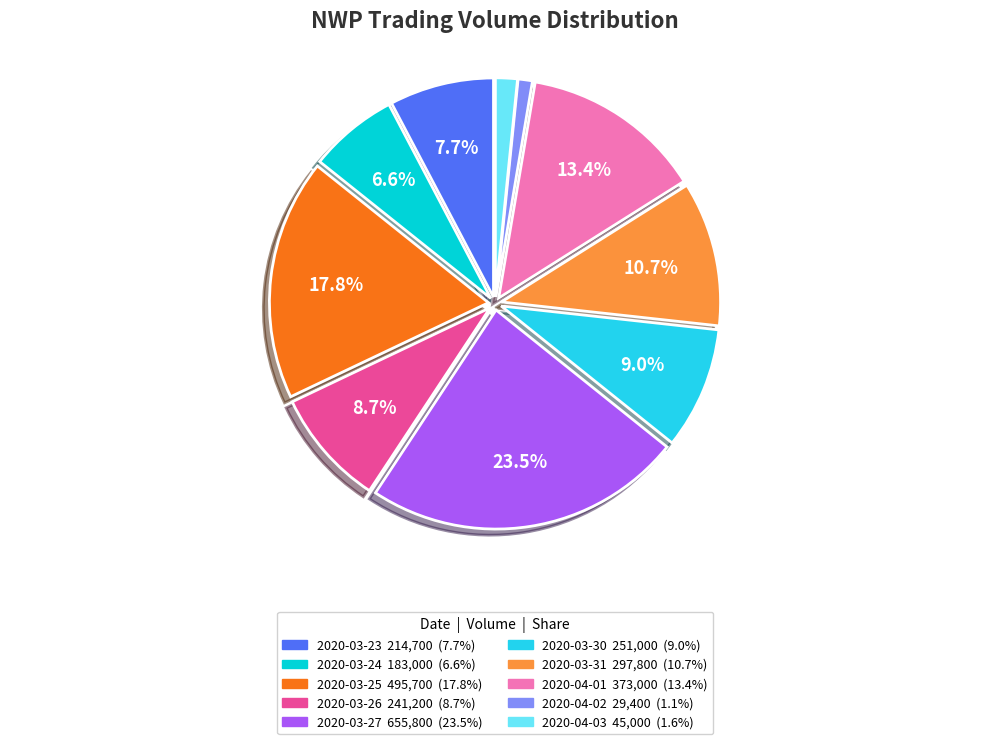

Is it true that 2020-03-23 is 8% of the pie?

True